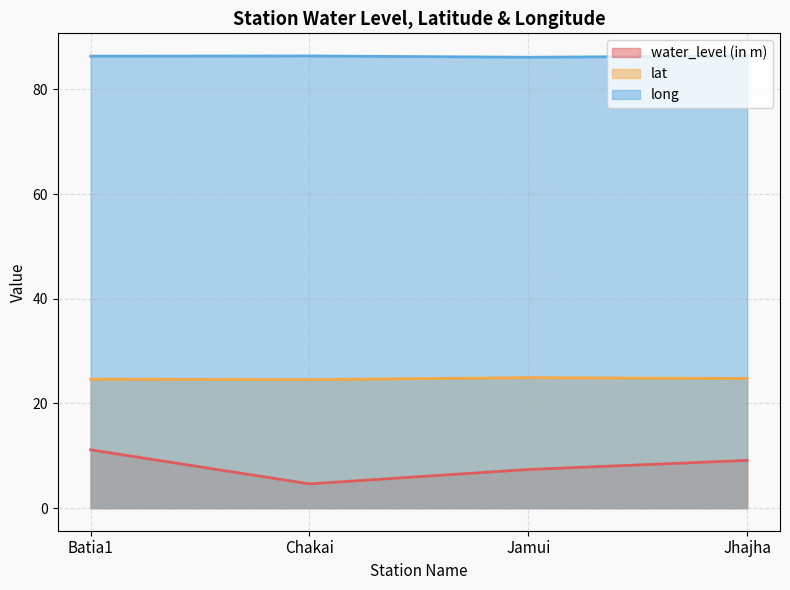

Which series has the largest range (max minus min)?

water_level (in m)